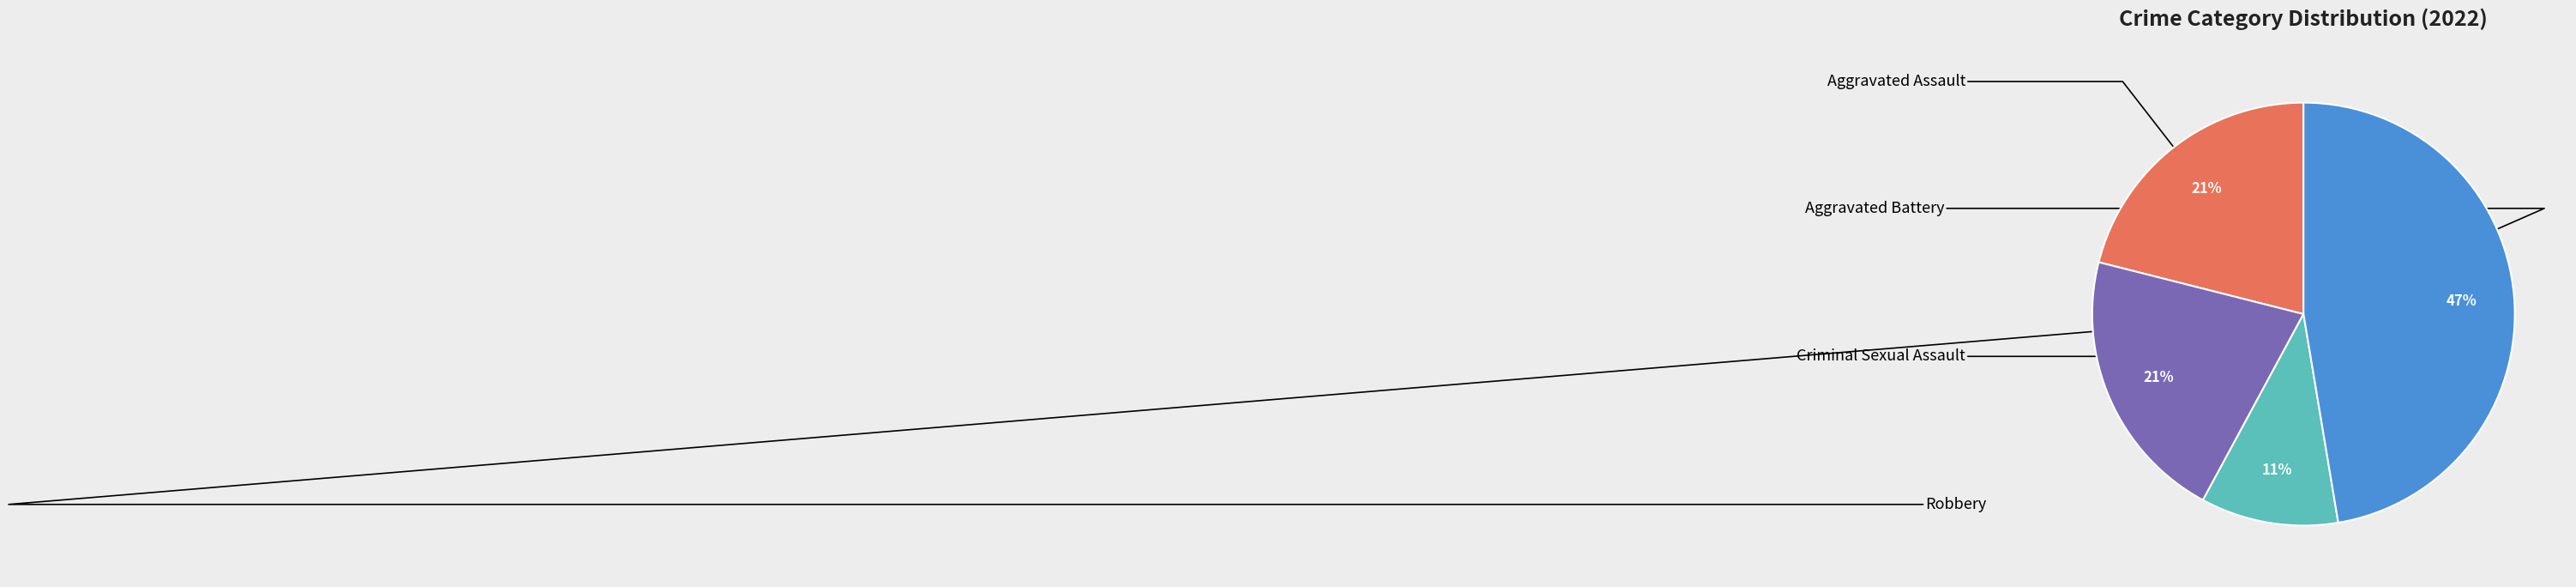

To the nearest percent, what is the average slice percentage?

25%